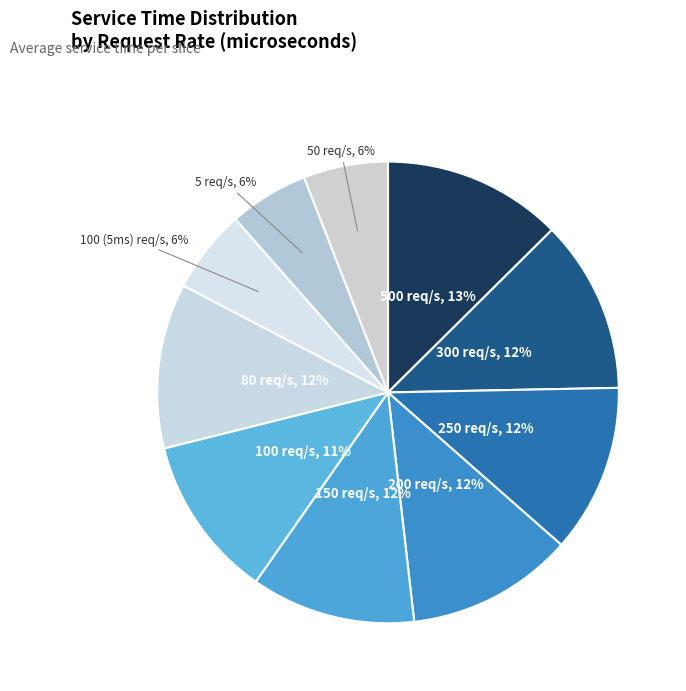

What is the largest slice in the pie chart?

500